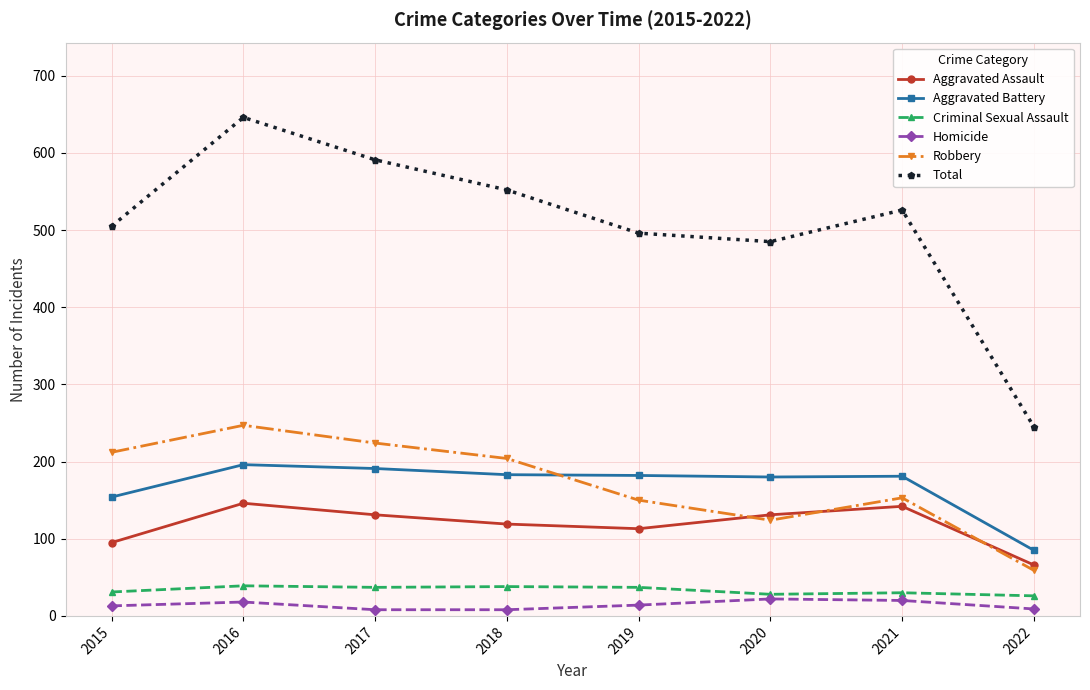

What is the spread (max minus min) of values at 2018?

544